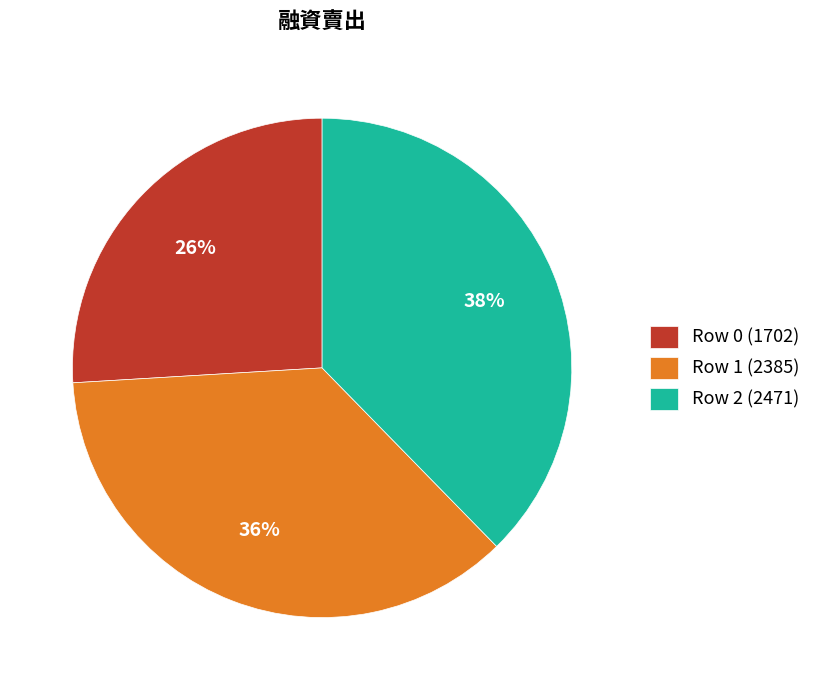

How many slices are in this pie chart?

3